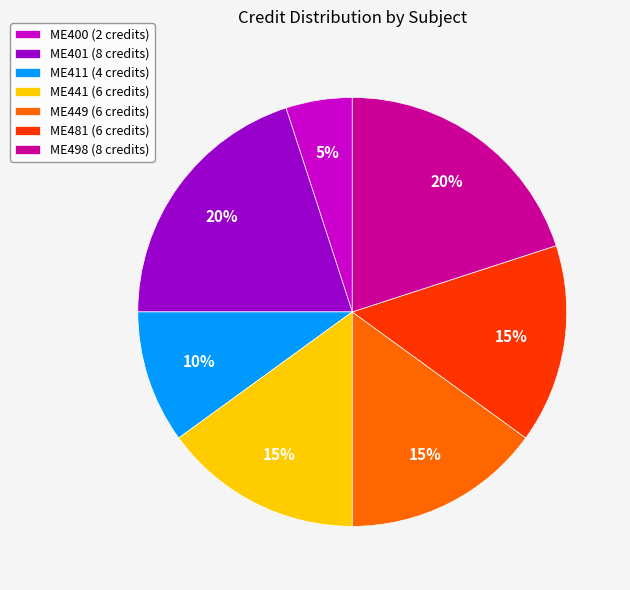

What is the smallest slice in the pie chart?

ME400